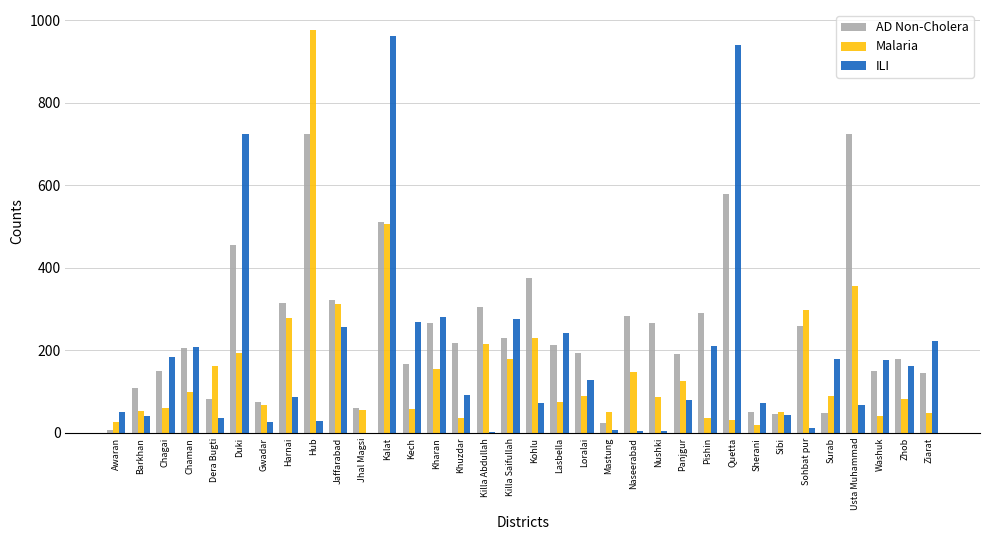

What are all the series names shown in the legend?

AD Non-Cholera, Malaria, ILI